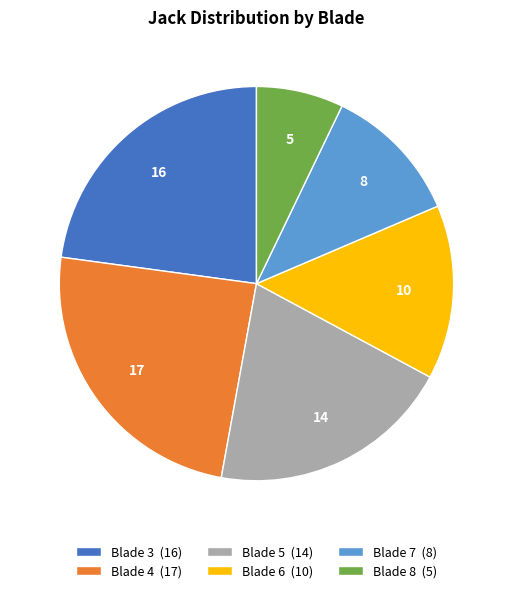

True or false: Blade 3 (16) accounts for 23% of the total.

True